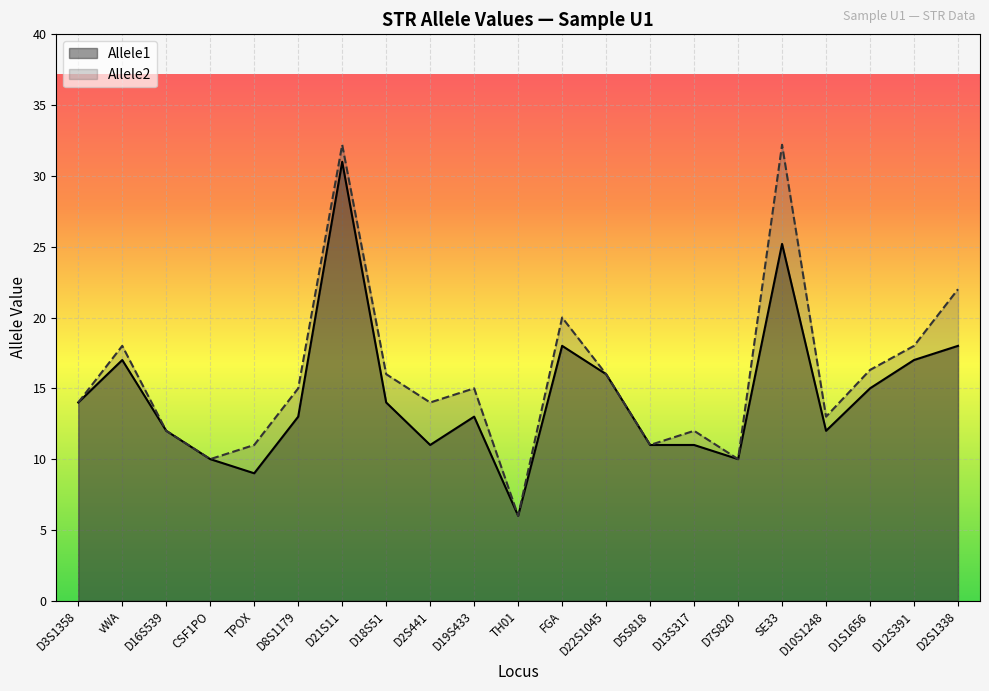

Which series has the largest total across all categories?

Allele2